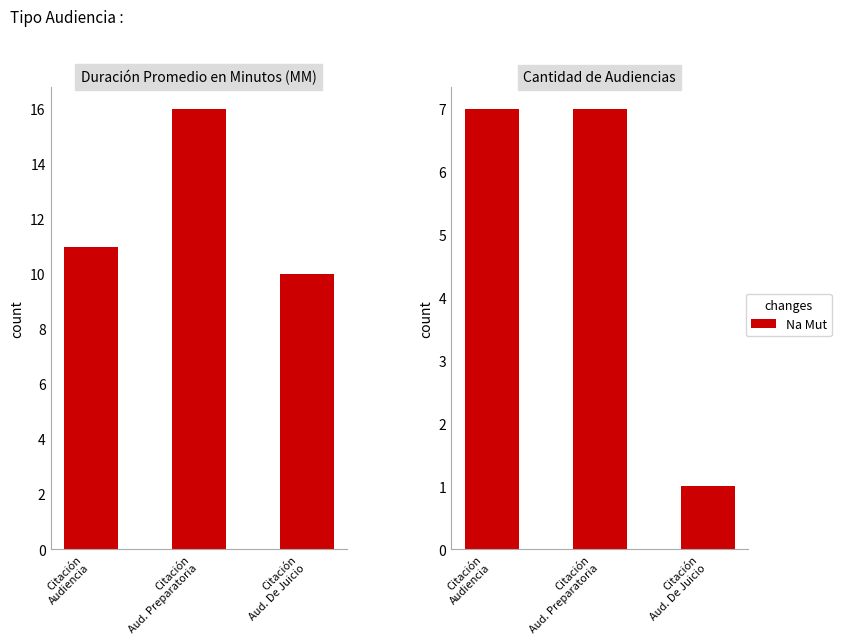

What value does the Cantidad de Audiencias series have at Citación
Aud. De Juicio?

1